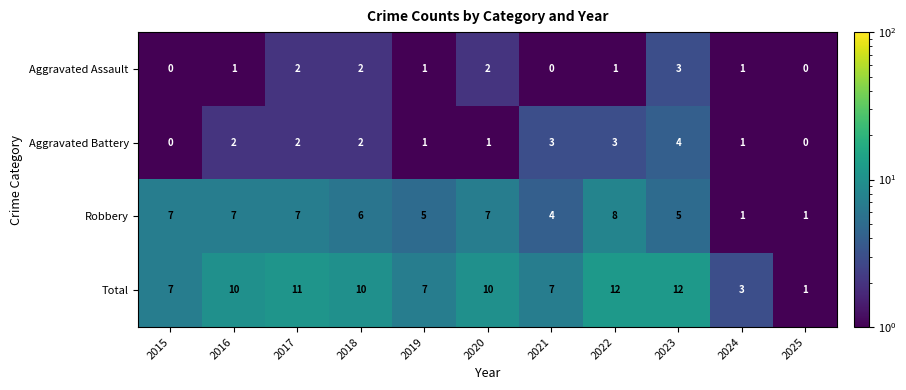

Between 2020 and 2023, which series saw the biggest shift?

Aggravated Battery